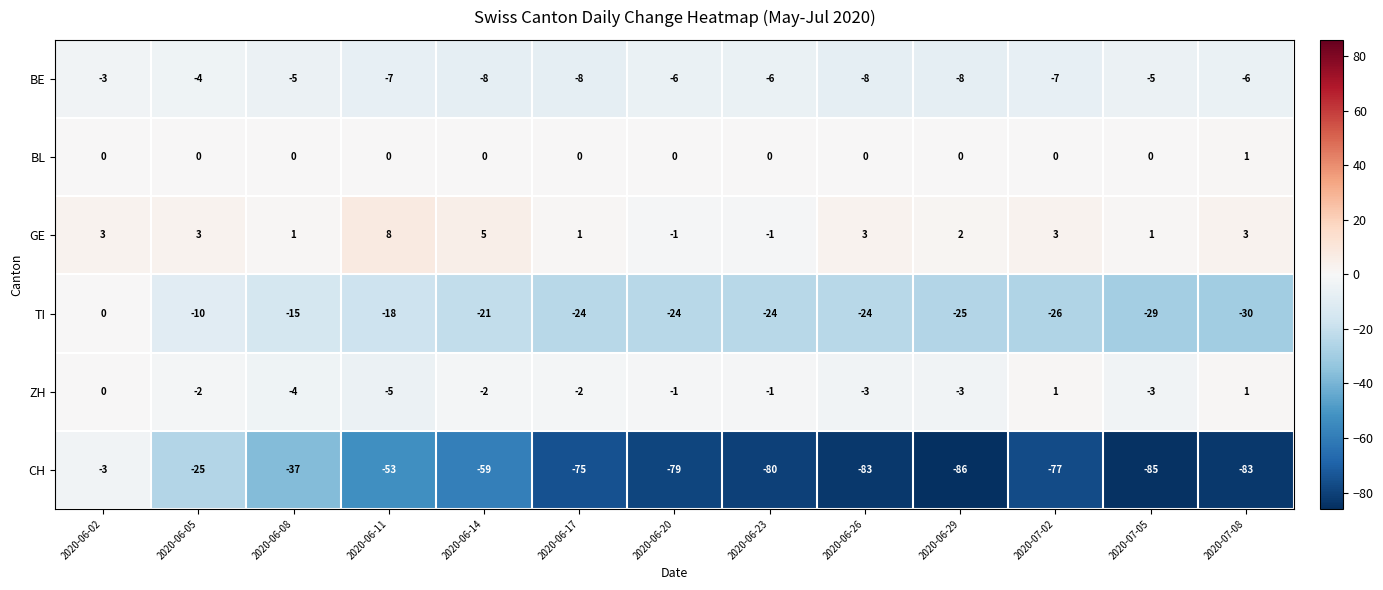

Count the BL values in the range 0 to 1.

13